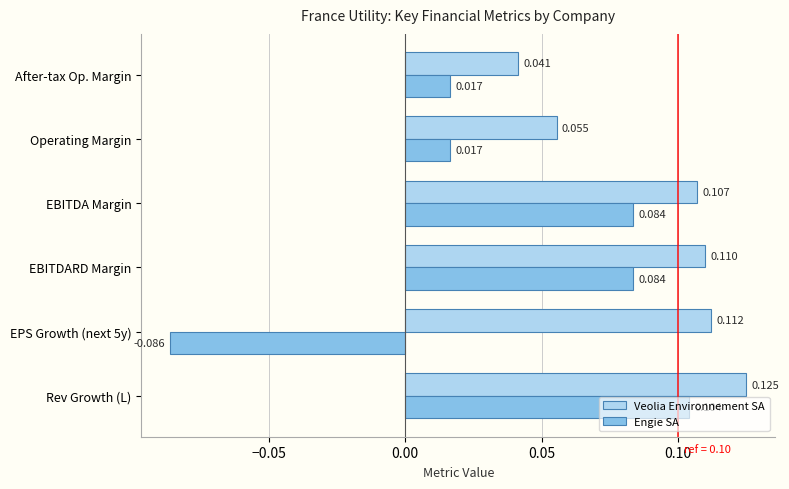

List the labels in order of Veolia Environnement SA value, smallest first.

After-tax Op. Margin, Operating Margin, EBITDA Margin, EBITDARD Margin, EPS Growth (next 5y), Rev Growth (L)